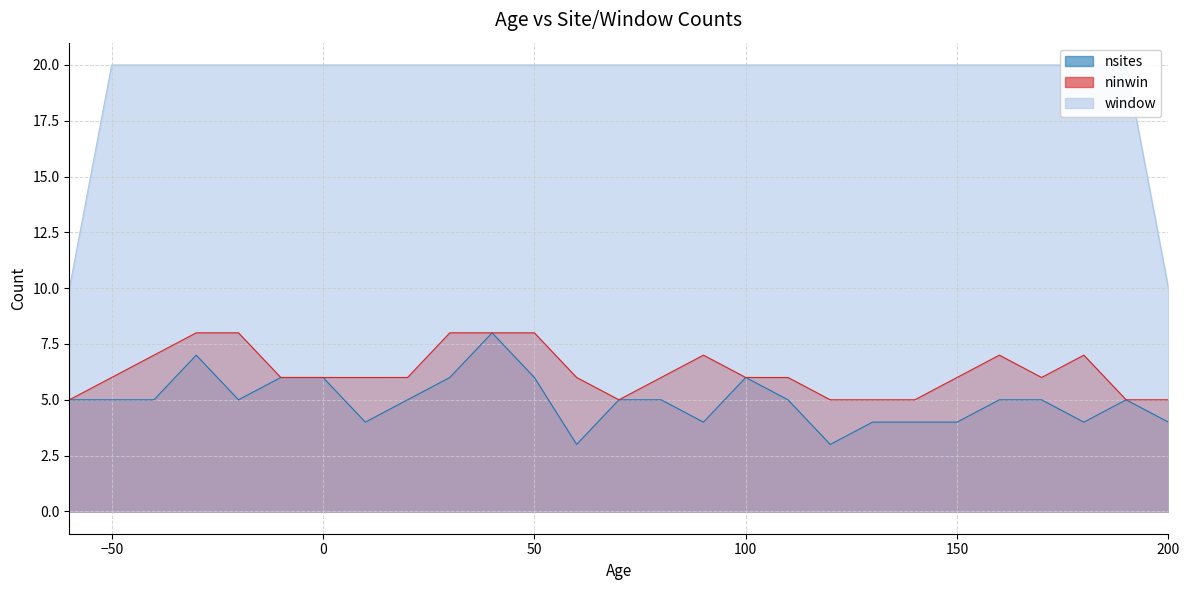

True or false: nsites has a value of 3 at 120.

True